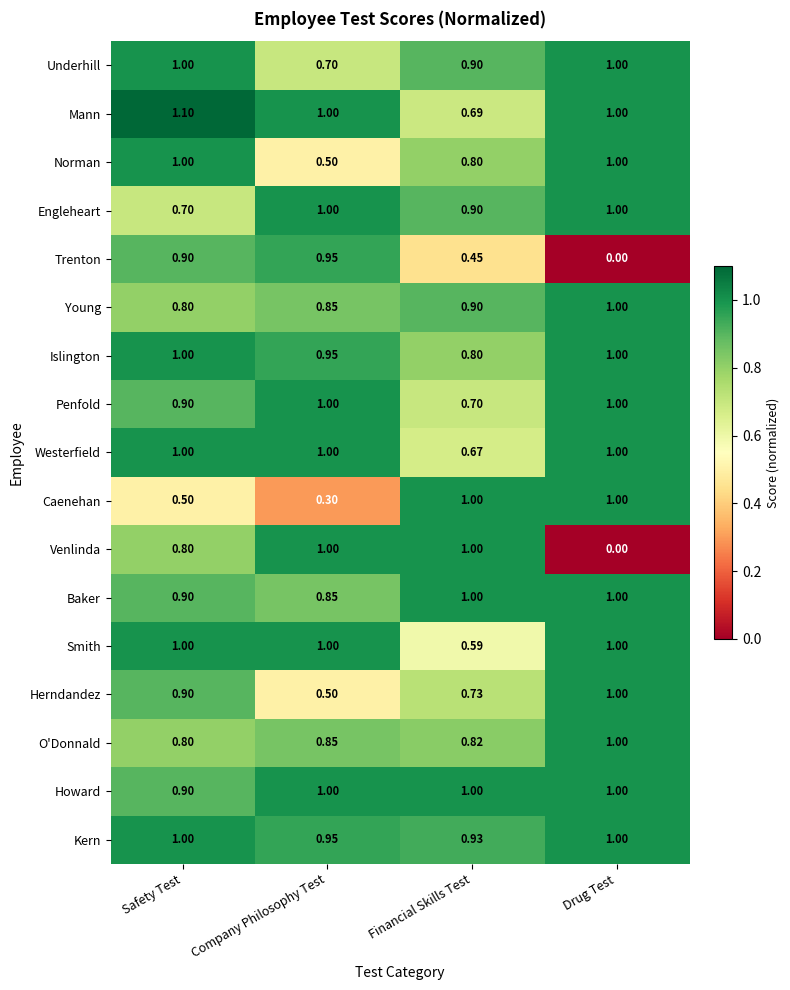

Where is Westerfield nearest to the value 0?

Financial Skills Test